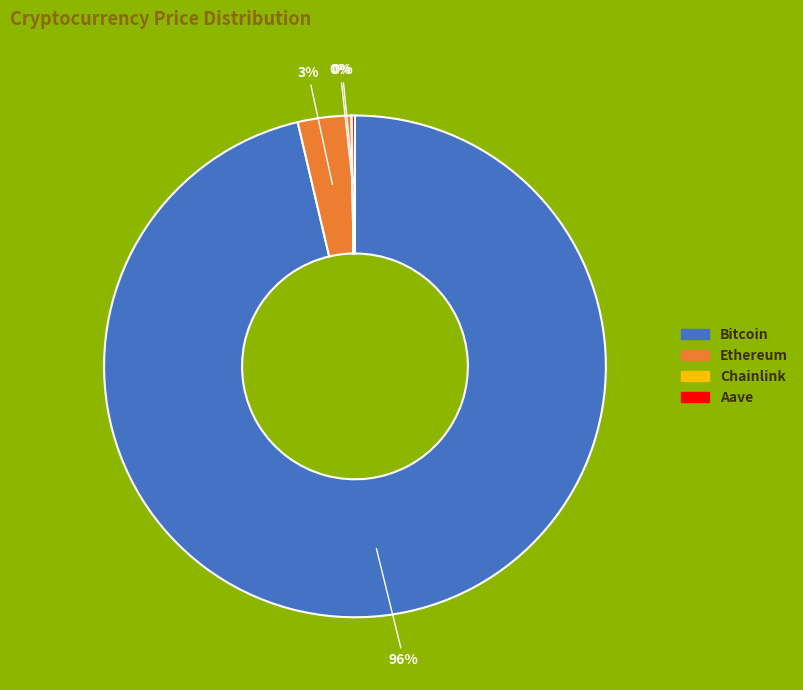

To the nearest percent, what portion does Ethereum represent?

3%